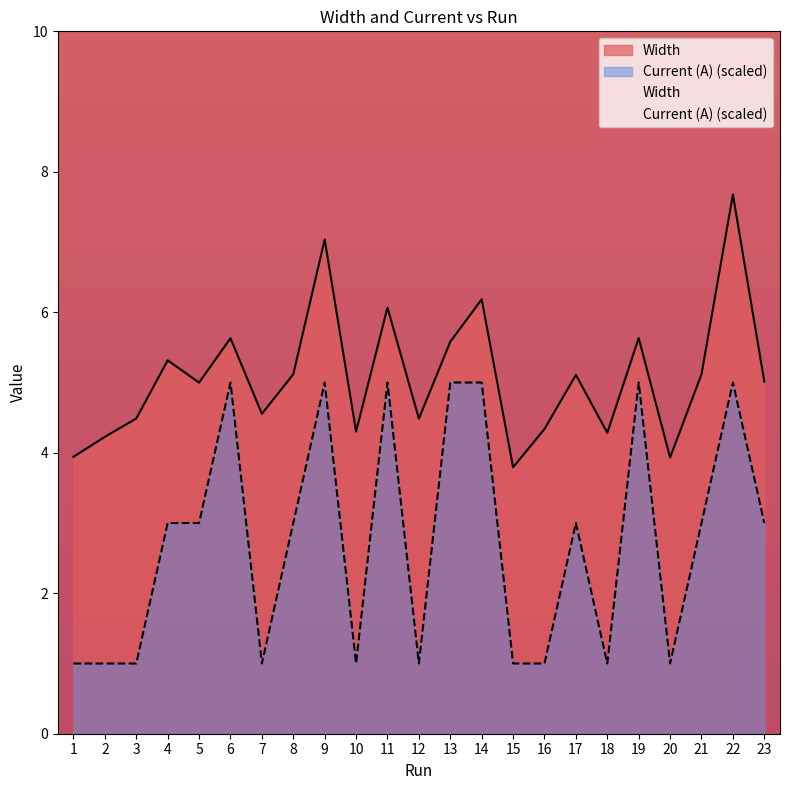

In Width, how many points are higher than both neighbors (excluding endpoints)?

8